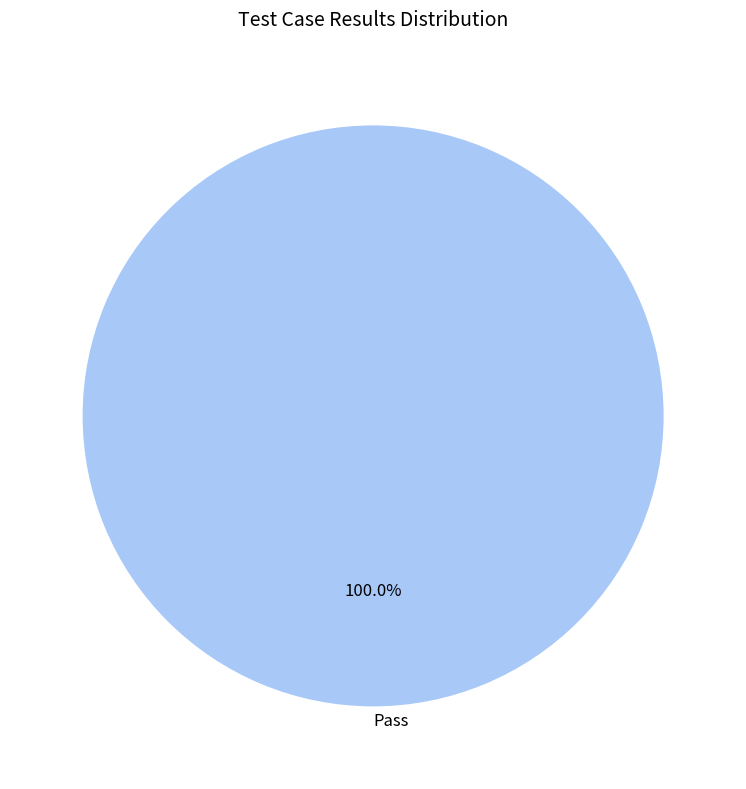

Which slice represents more than half of the pie?

Pass